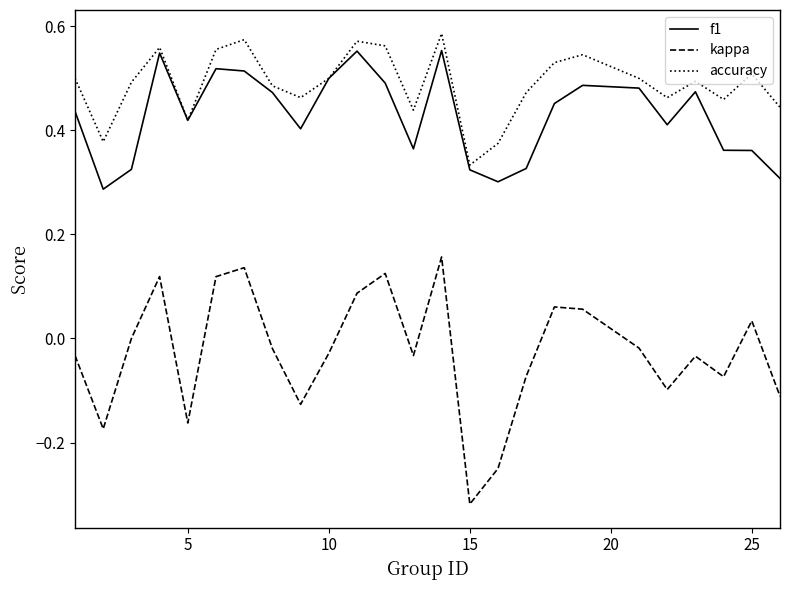

Which series has the largest total across all categories?

accuracy